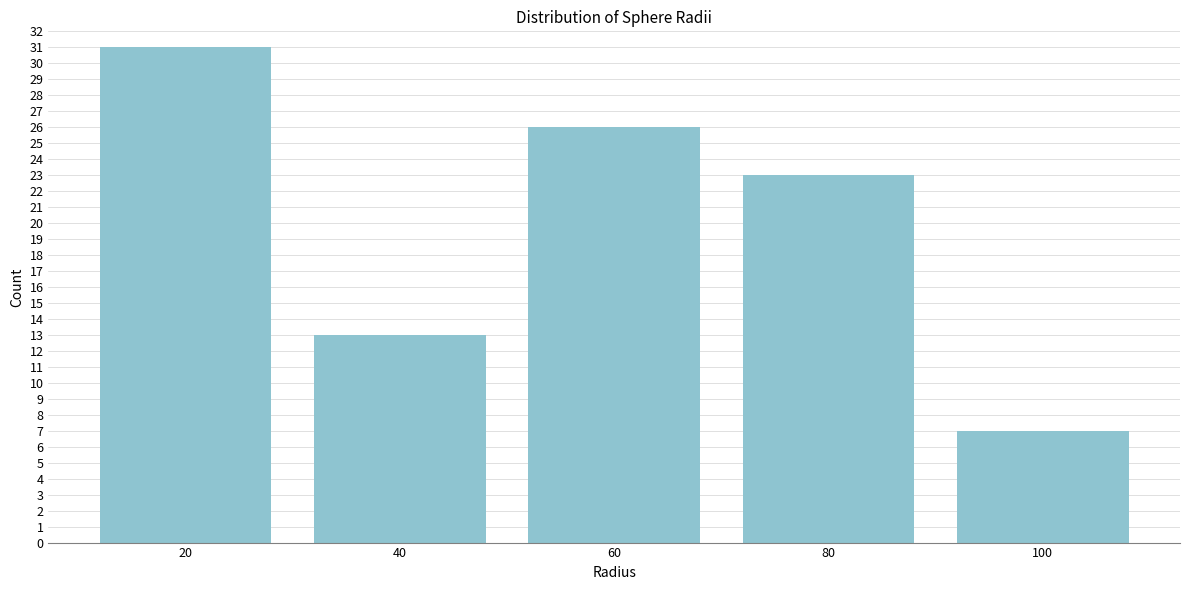

Reading left to right, extract all data points from this chart.

31	13	26	23	7